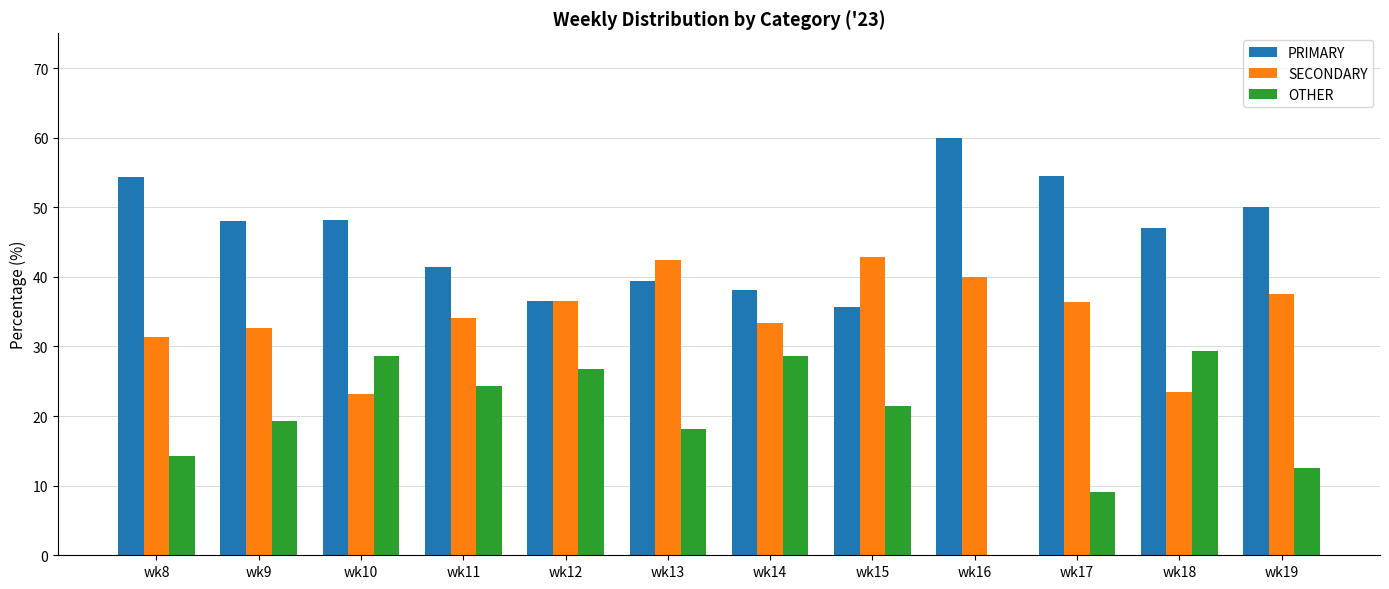

True or false: PRIMARY has a value of 48.1 at wk9.

True